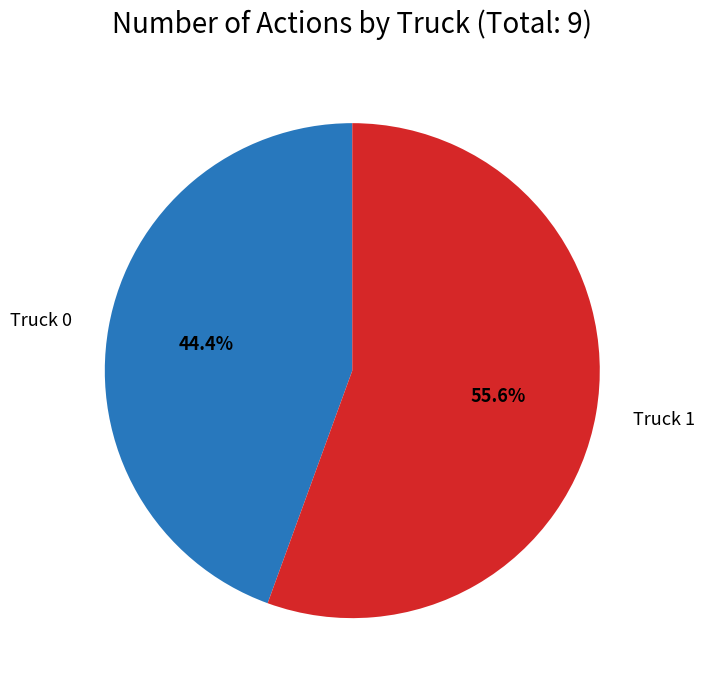

Is there a majority slice in this chart?

Yes